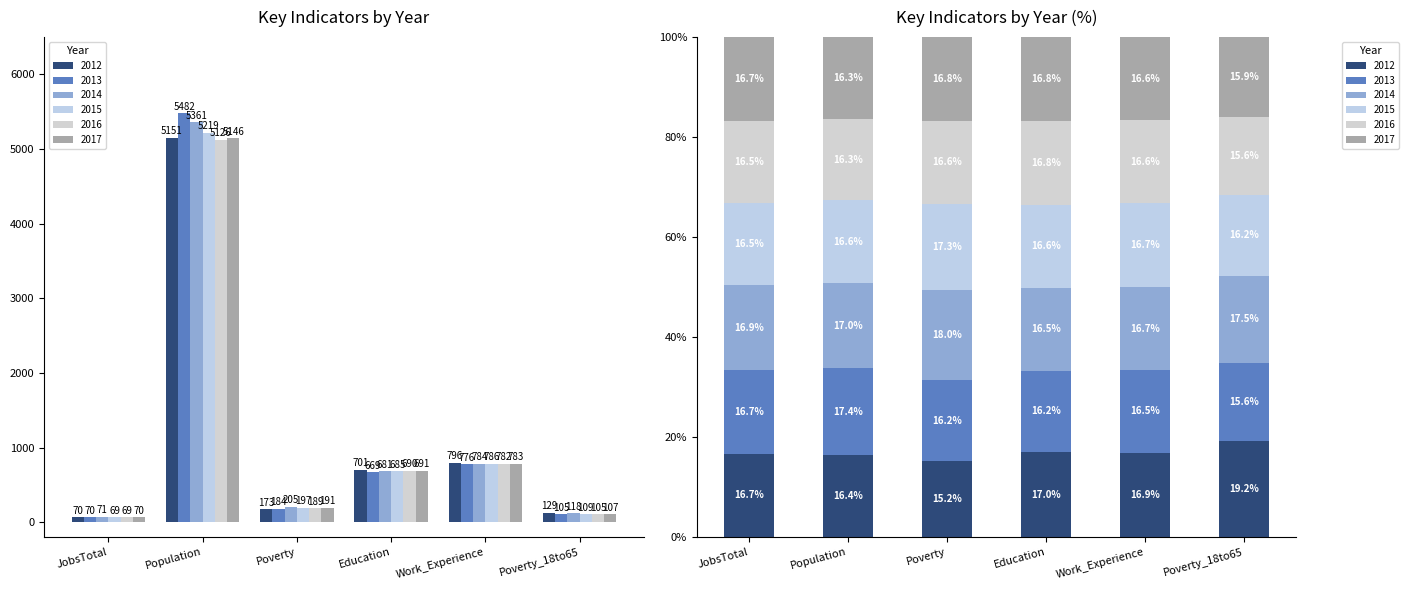

What is the label of the 5th bar from the left?

Work_Experience